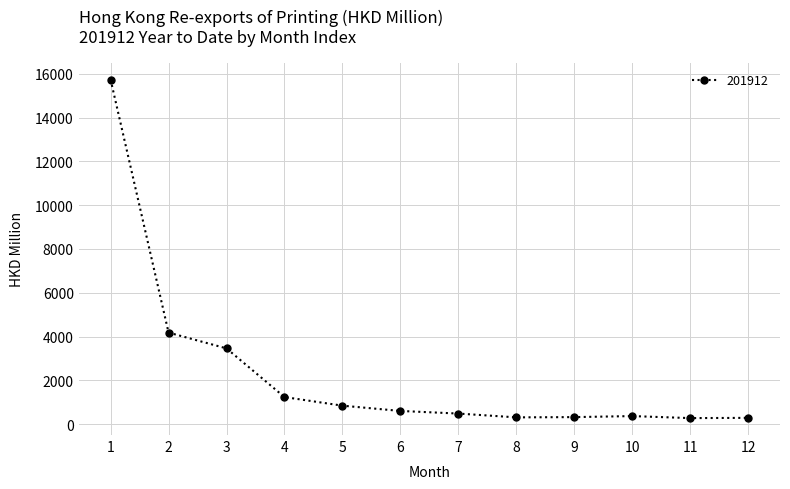

What is the value of the 7th point from the left?

485.0